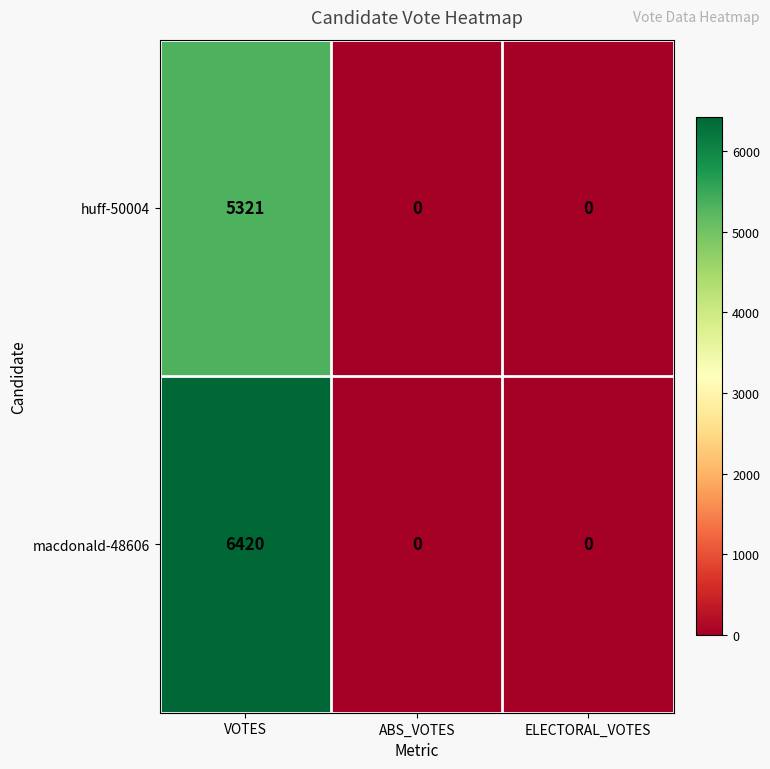

Count the huff-50004 values in the range 0 to 5321.

3